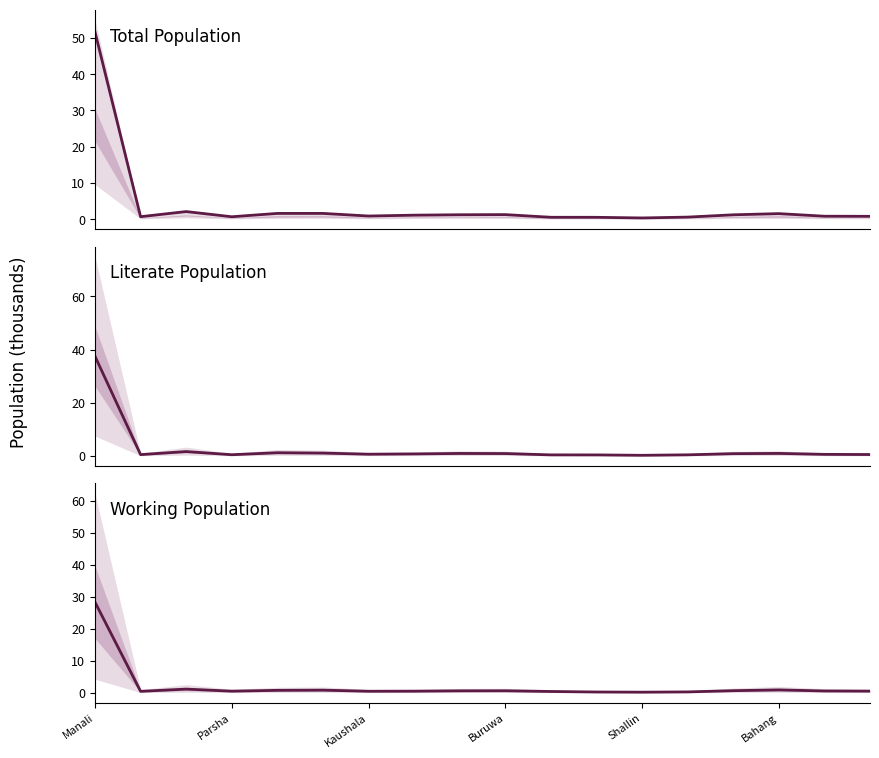

Which series has the largest range (max minus min)?

Total Population